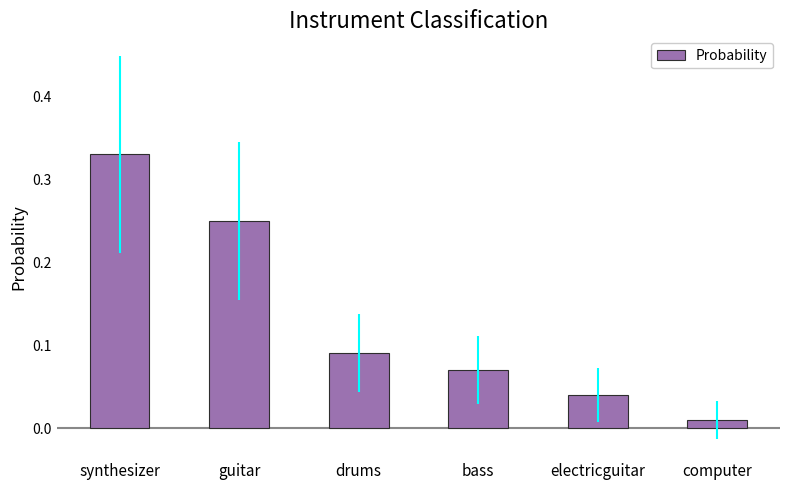

What is the sum of all values?

0.8